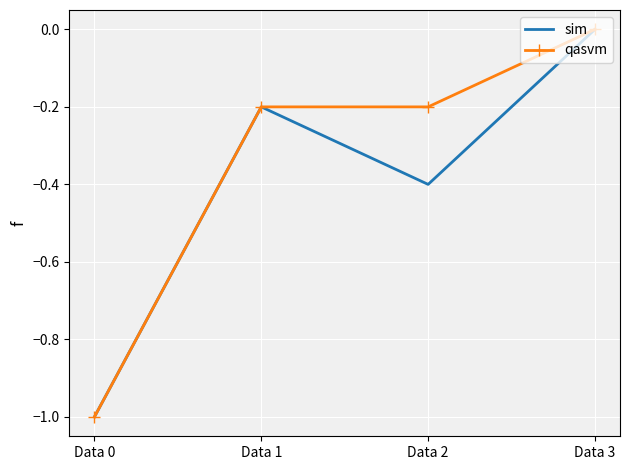

List the labels in order of sim value, smallest first.

Data 0, Data 2, Data 1, Data 3